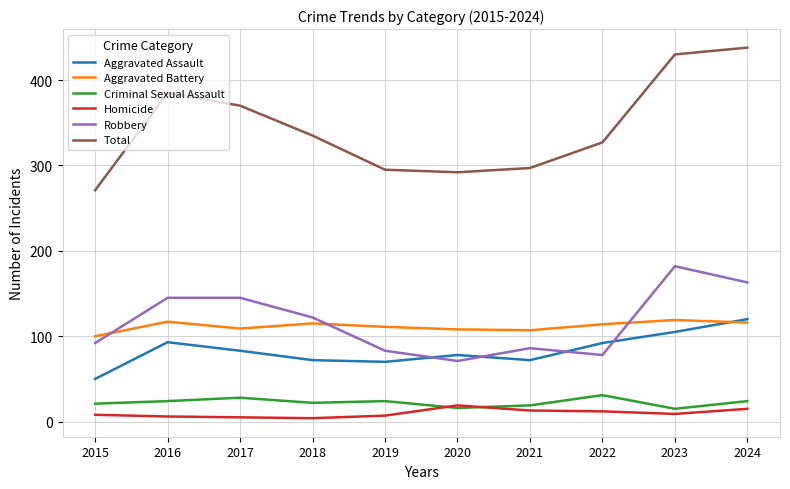

What is the approximate value of Criminal Sexual Assault at 2022?

31